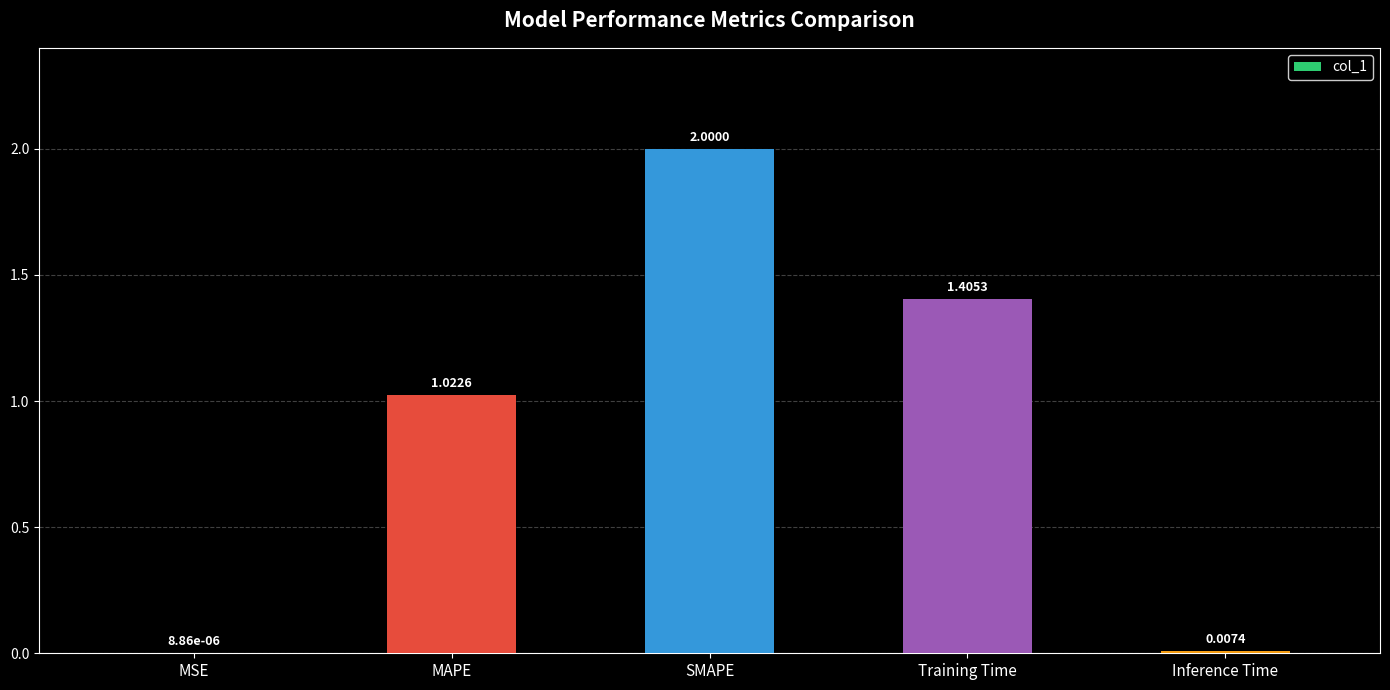

What is the sum of all values?

4.4